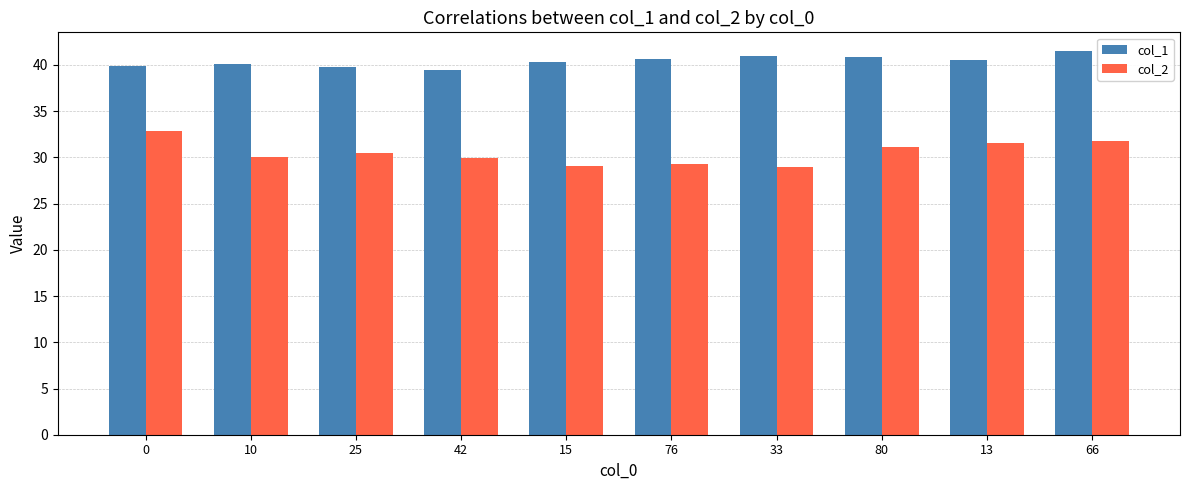

How many bars are there in each group?

2